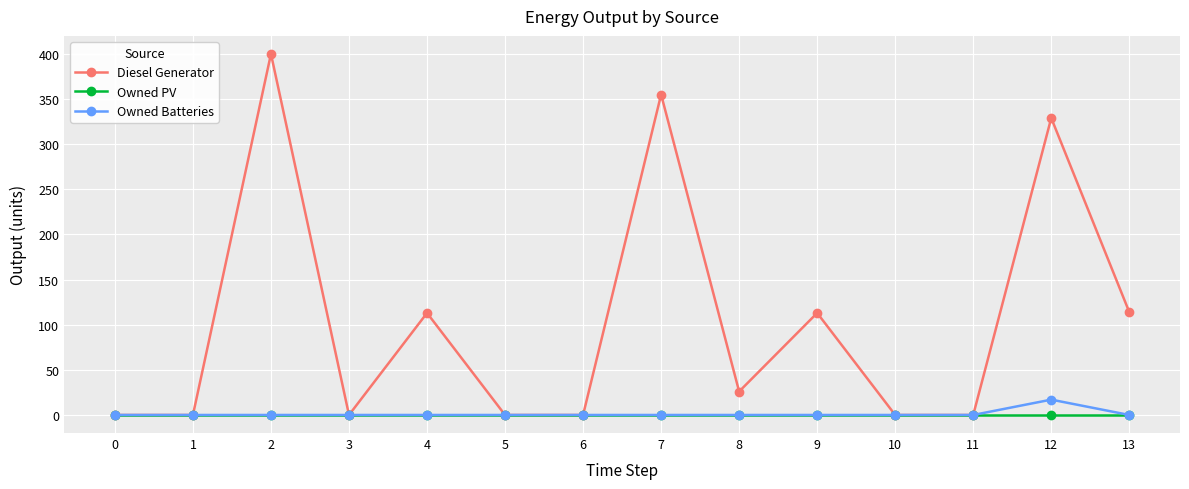

The Owned PV series shows 0 at 9. True or false?

True